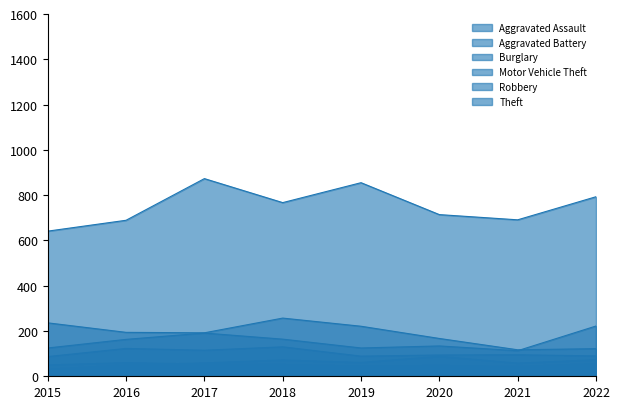

Where does the Burglary series first go above 194?

2015